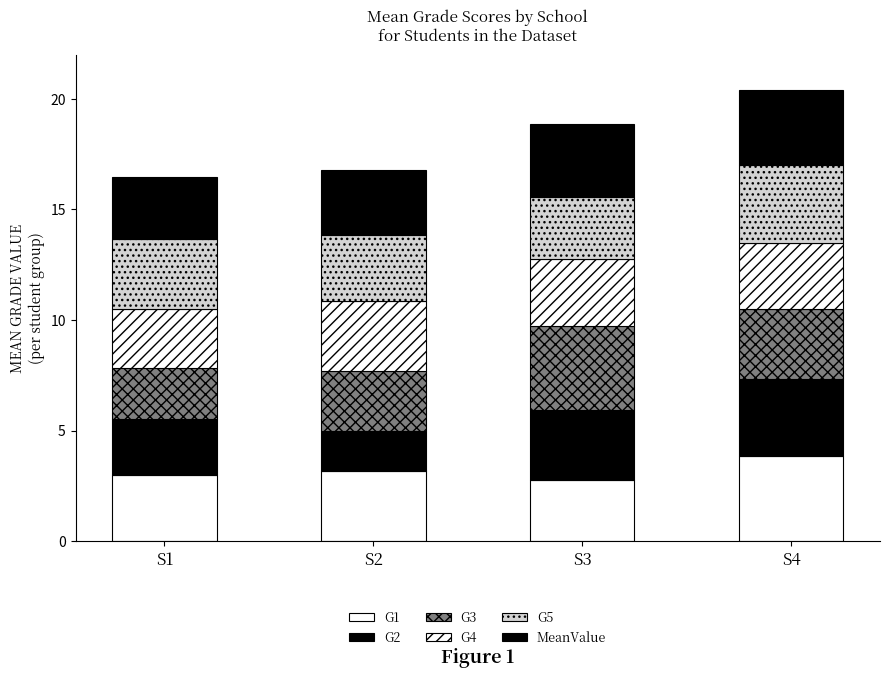

How many MeanValue values are between 2 and 3?

2